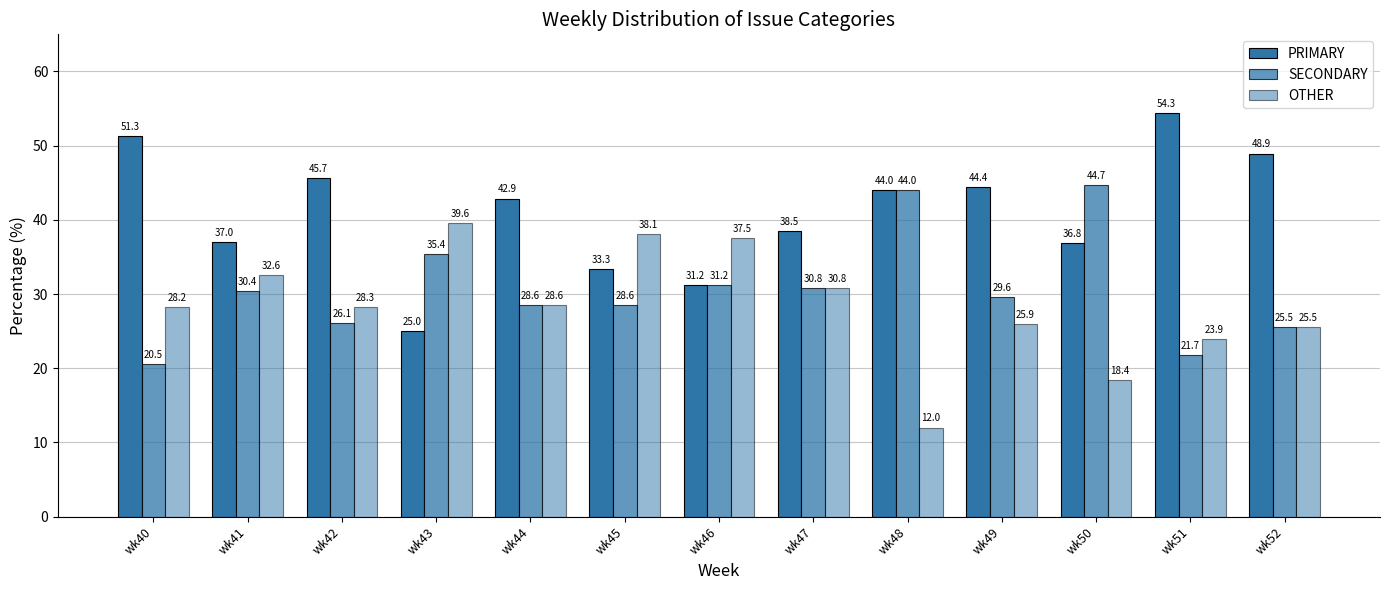

Reading left to right, list all the values displayed in this chart.

PRIMARY: 51.3	37.0	45.7	25.0	42.9	33.3	31.2	38.5	44.0	44.4	36.8	54.3	48.9
SECONDARY: 20.5	30.4	26.1	35.4	28.6	28.6	31.2	30.8	44.0	29.6	44.7	21.7	25.5
OTHER: 28.2	32.6	28.3	39.6	28.6	38.1	37.5	30.8	12.0	25.9	18.4	23.9	25.5